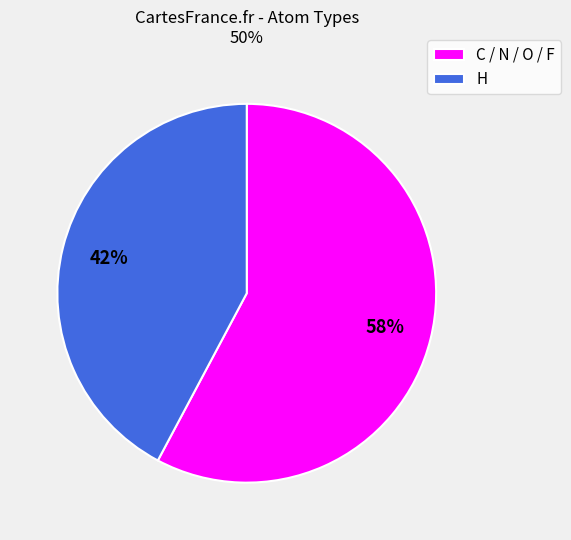

Approximately how many times larger is the value at H compared to C / N / O / F?

0.7